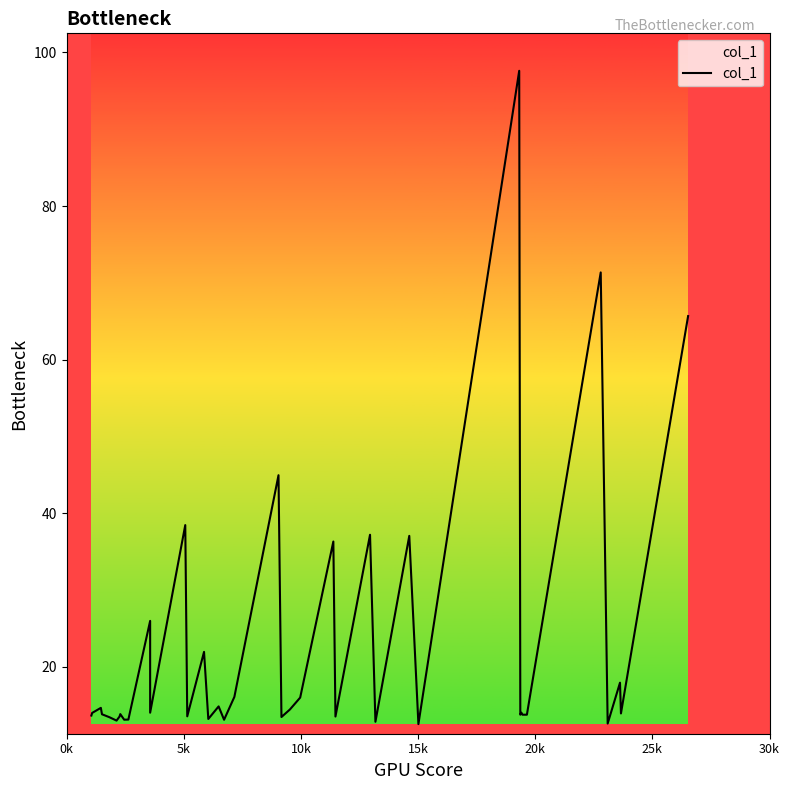

What is the maximum value shown in the chart?

97.6